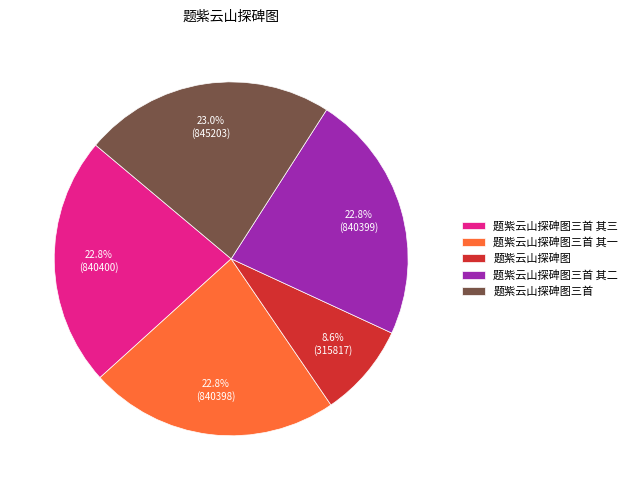

What portion of the pie excludes 题紫云山探碑图三首 其二?

77.2%